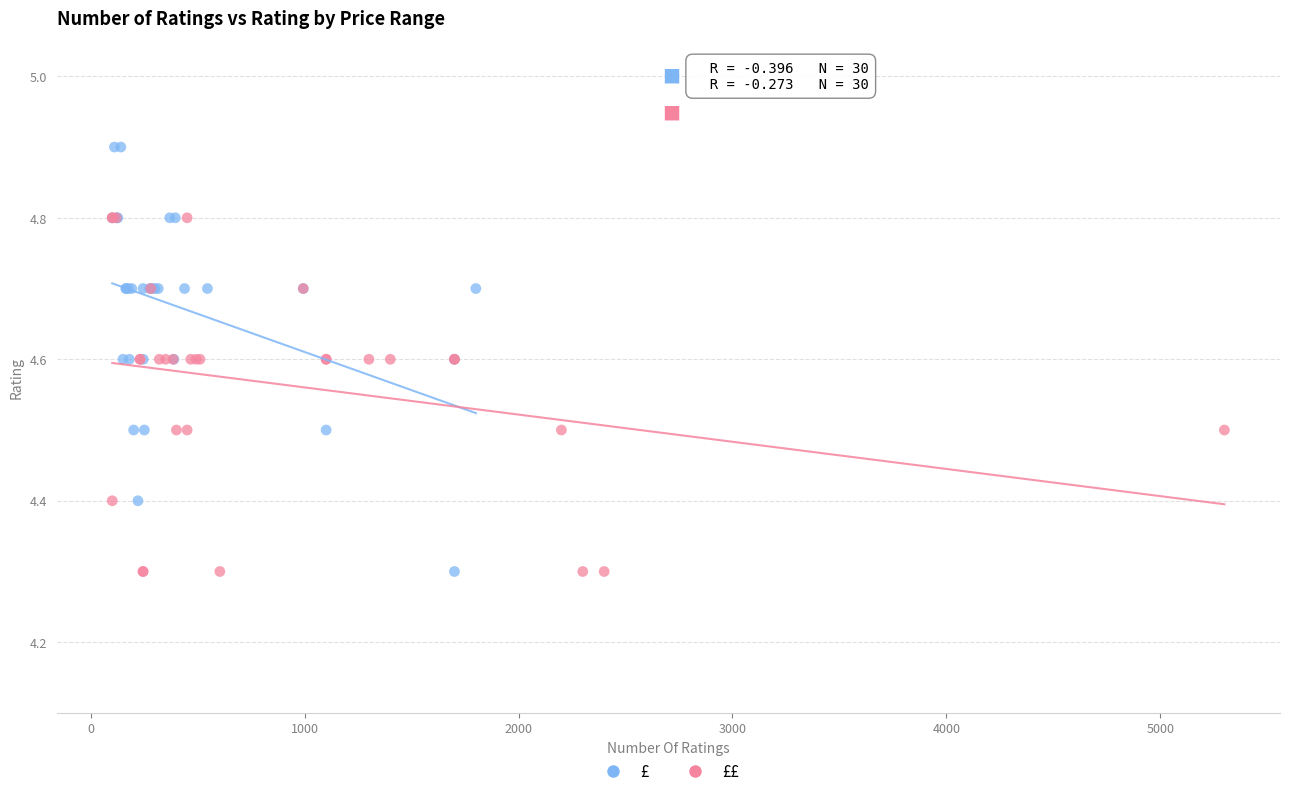

Which series has the widest spread of Y values?

£